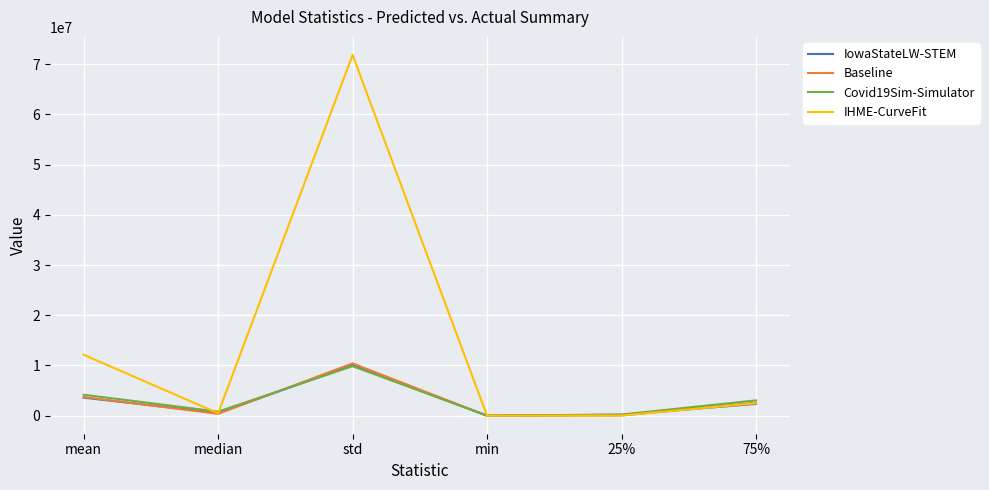

What is the sum of all IowaStateLW-STEM values?

16752842.1